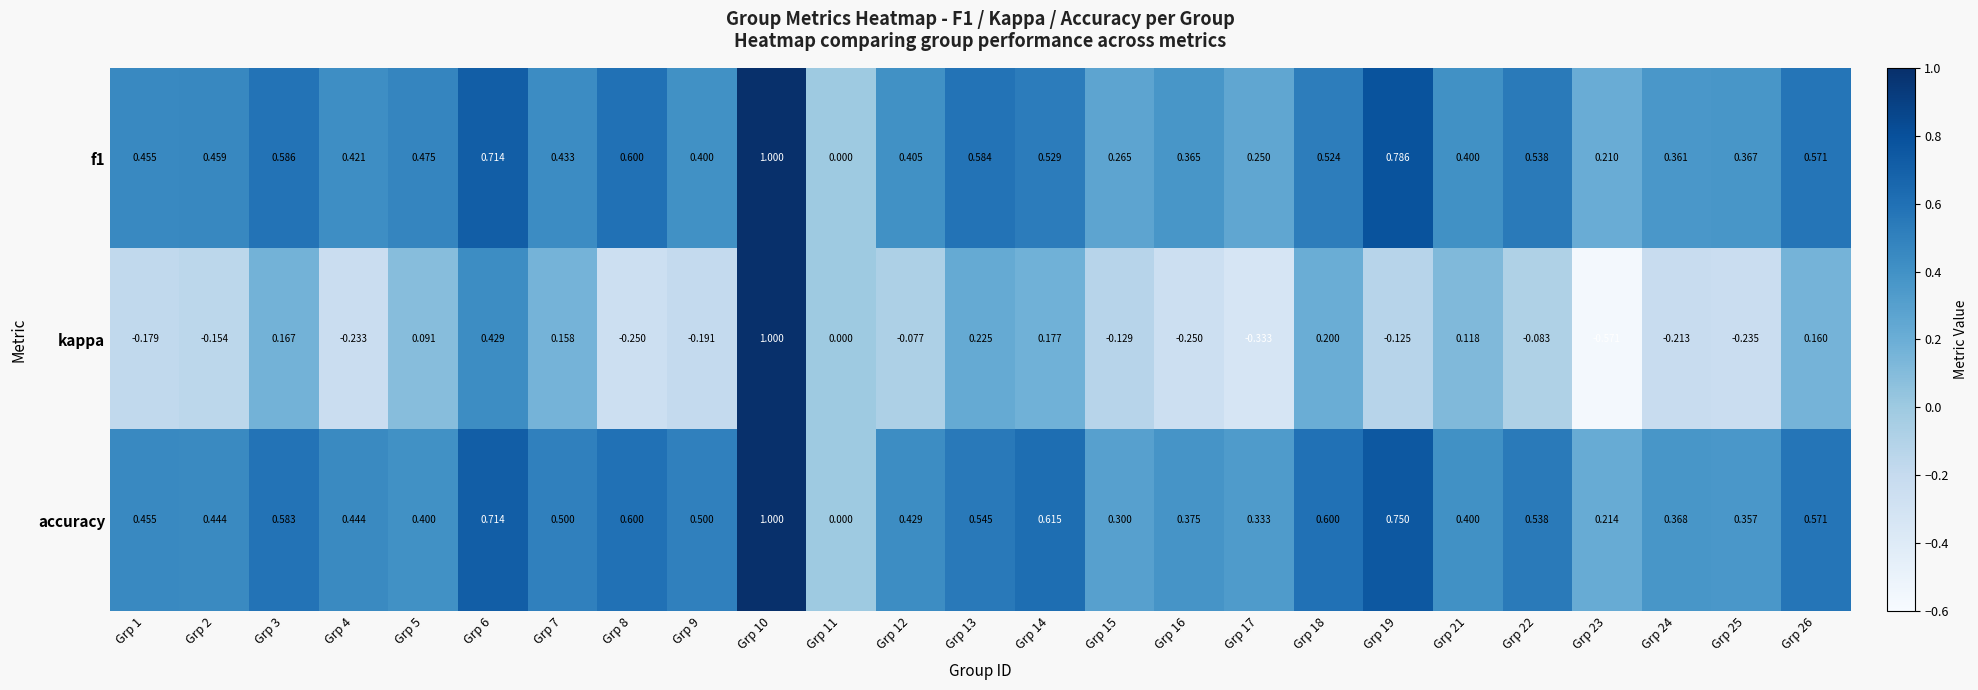

Which series has the largest total across all categories?

accuracy